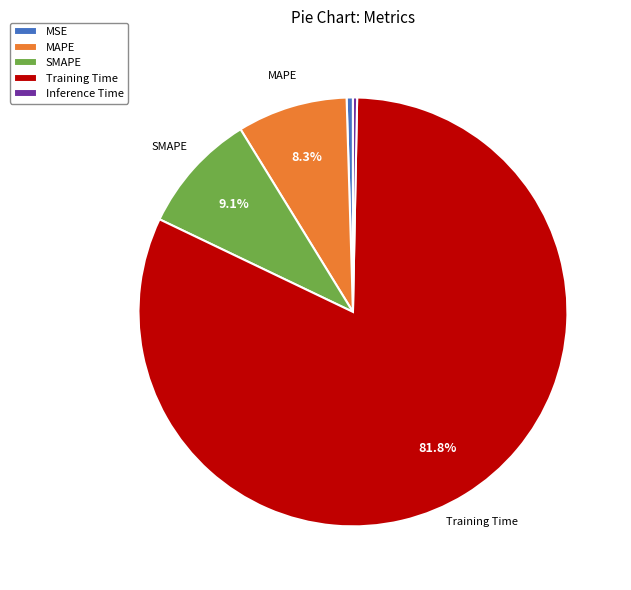

How many slices are in this pie chart?

5